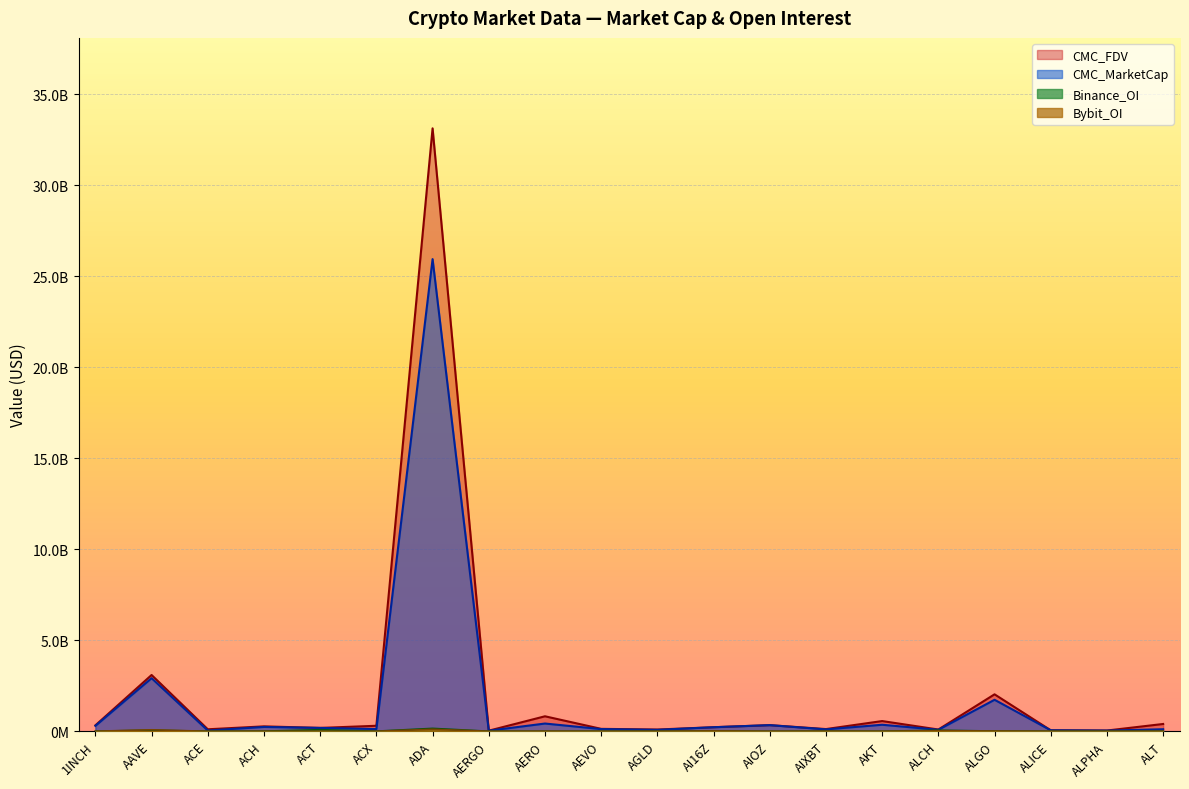

True or false: Bybit_OI and CMC_FDV cross at least once.

False